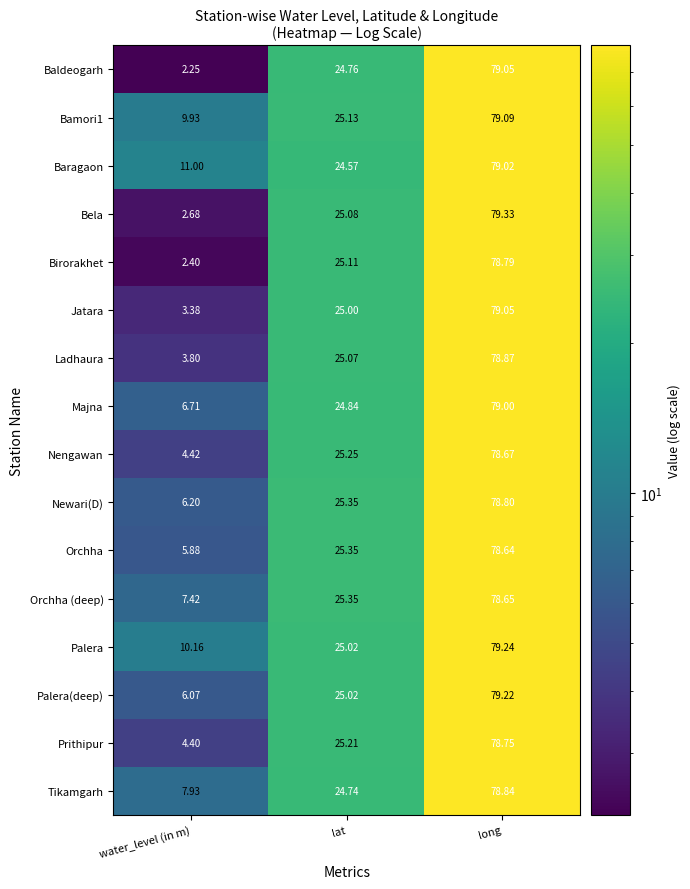

Where does the Orchha (deep) series first go above 25?

lat